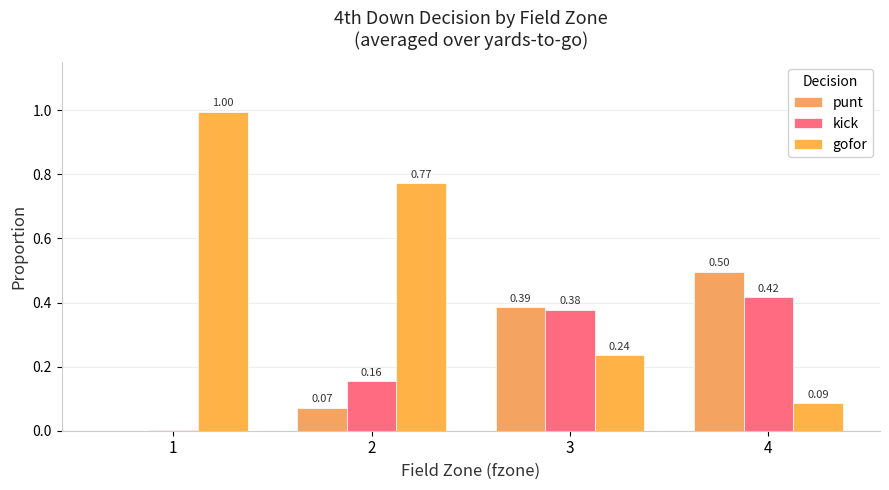

What is the difference between the kick values at 4 and 2?

0.3